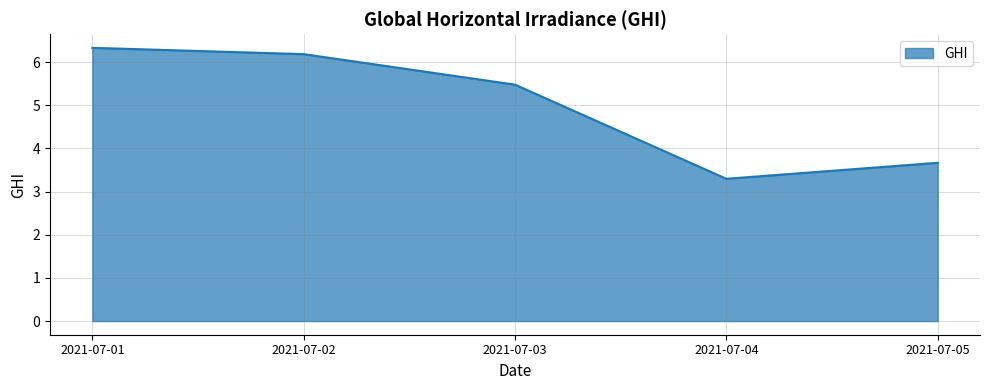

True or false: the data shows 3.7 at 2021-07-05.

True